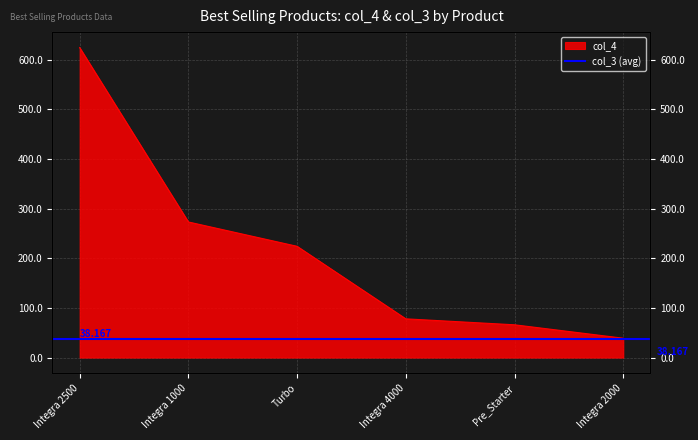

Is it true that the value at Integra 2000 is 39?

True